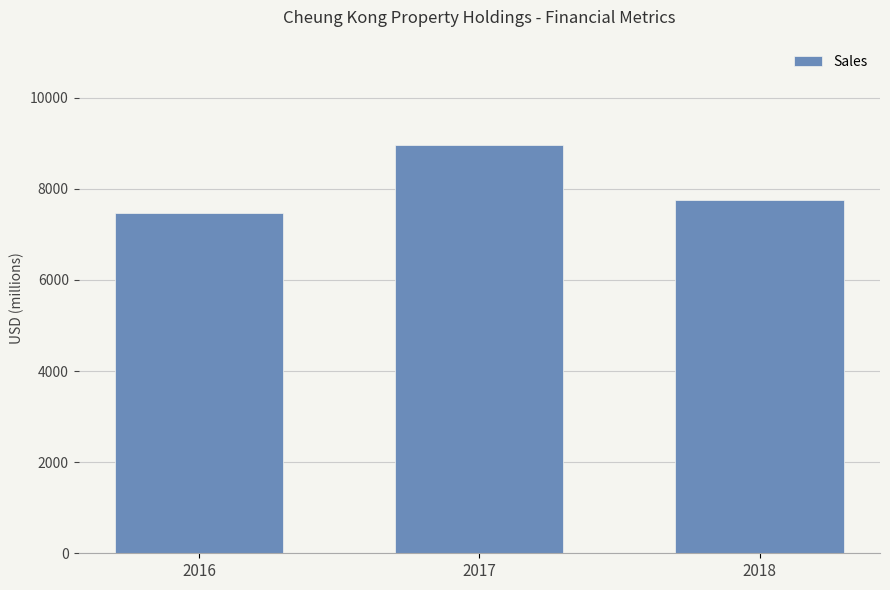

What is the value of the 1st bar from the left?

7463